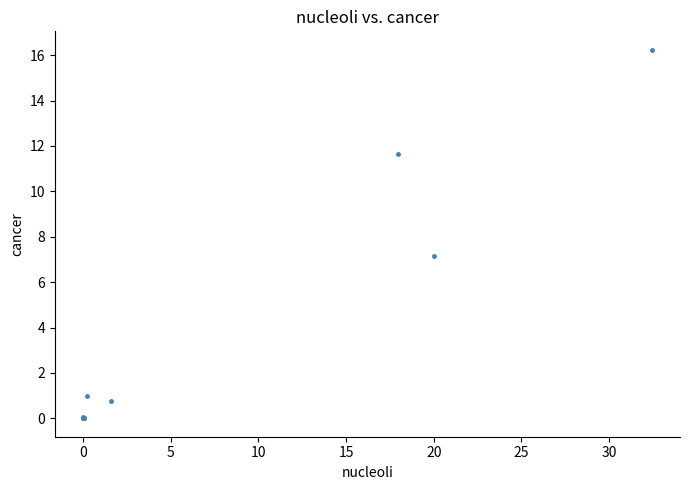

What Y value in the scatter plot is closest to 8?

7.2